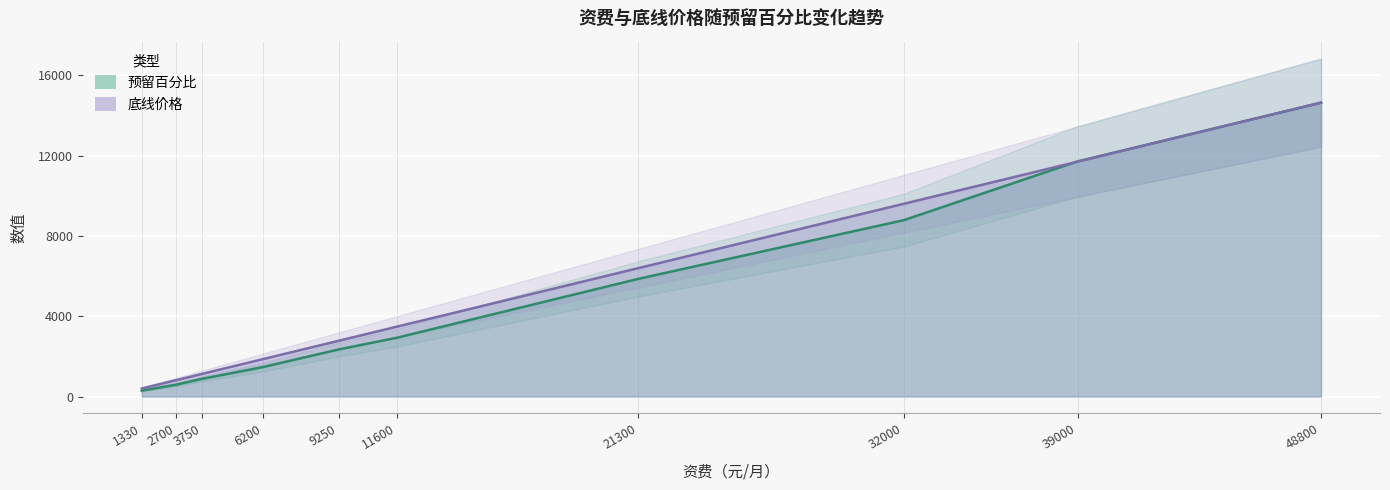

Between which two adjacent categories do 预留百分比 and 底线价格 first intersect?

32000 and 39000